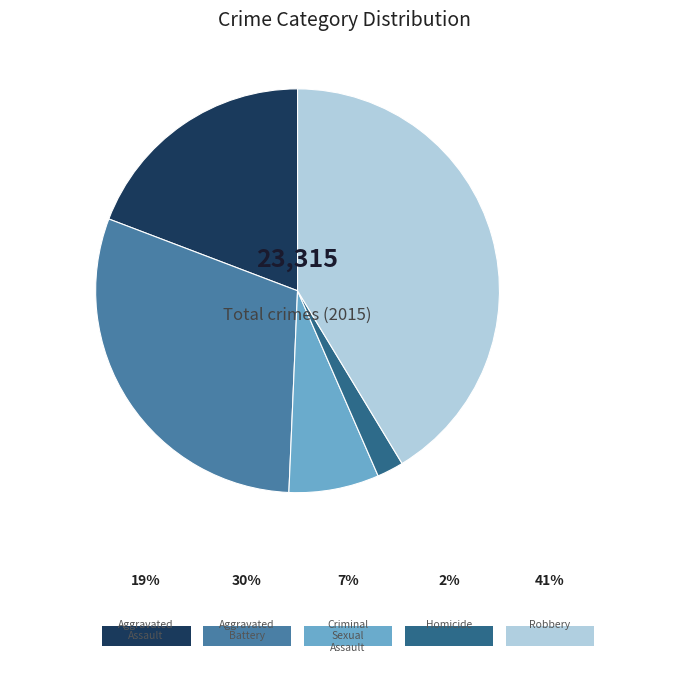

The Homicide slice represents 11% of the pie. True or false?

False